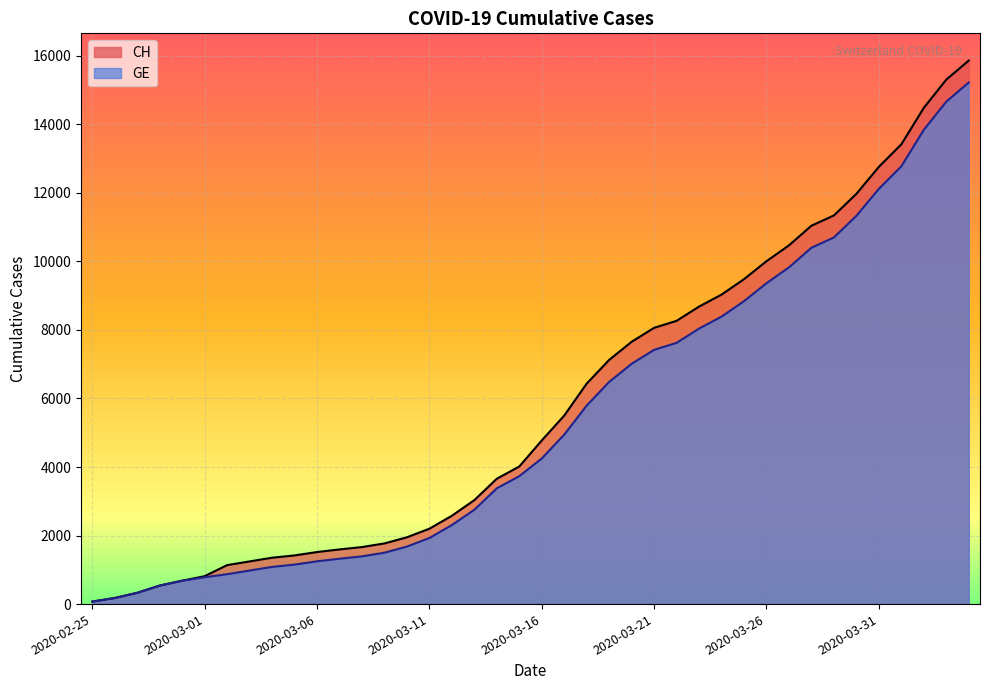

What is the label of the 28th point from the right?

2020-03-08